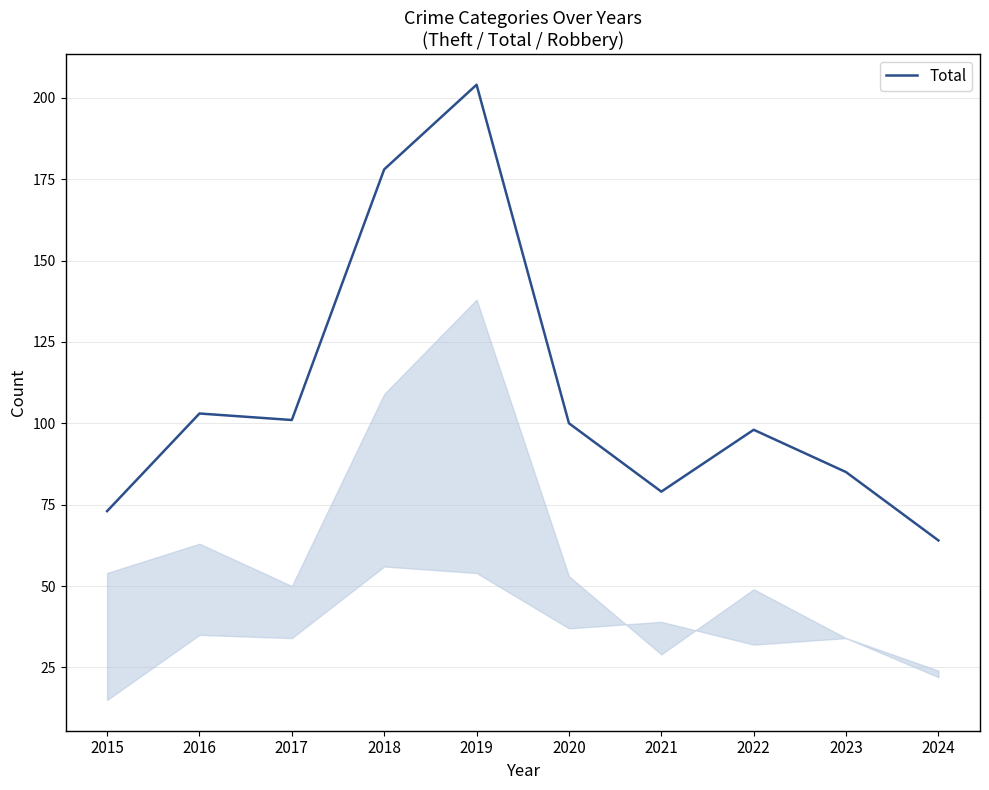

What is the approximate value at 2021, to the nearest 50?

100